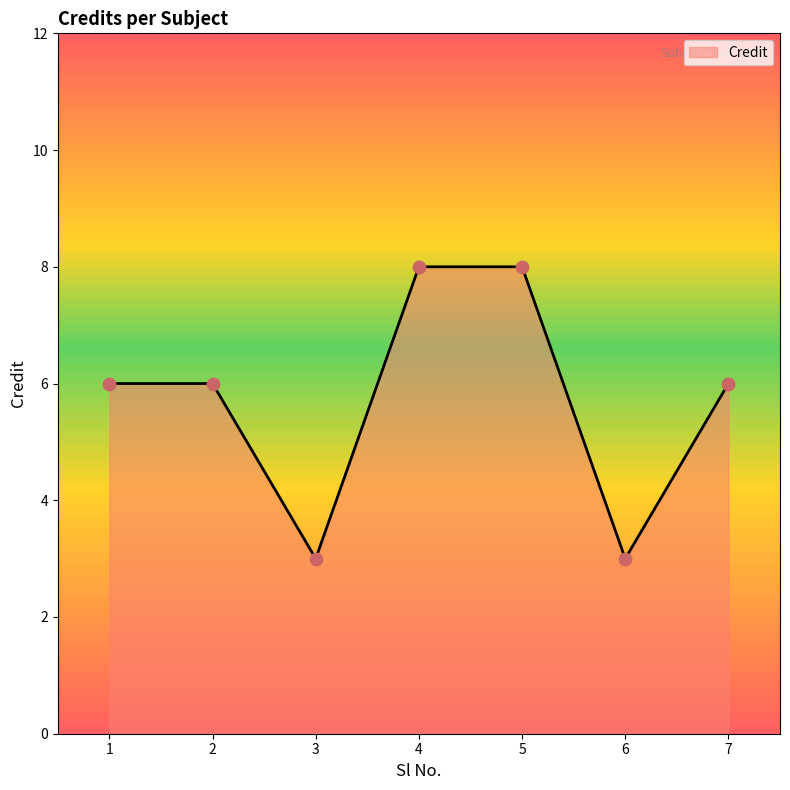

What is the change in value from 1 to 3?

-3